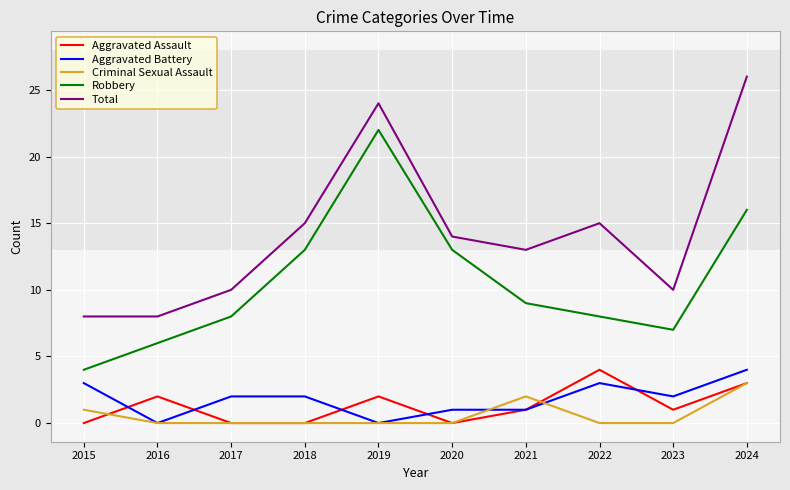

Where is Criminal Sexual Assault nearest to the value 1?

2015